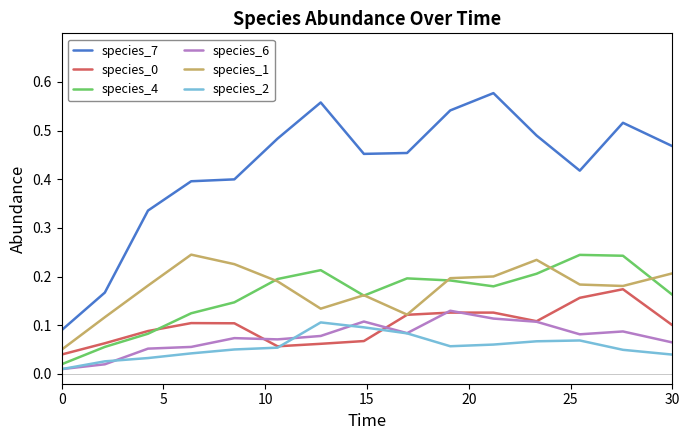

What is the sum of all species_0 values?

1.5